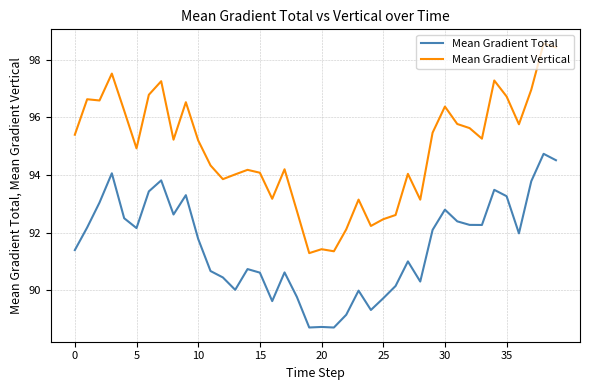

Which series has the widest spread of values?

Mean Gradient Vertical